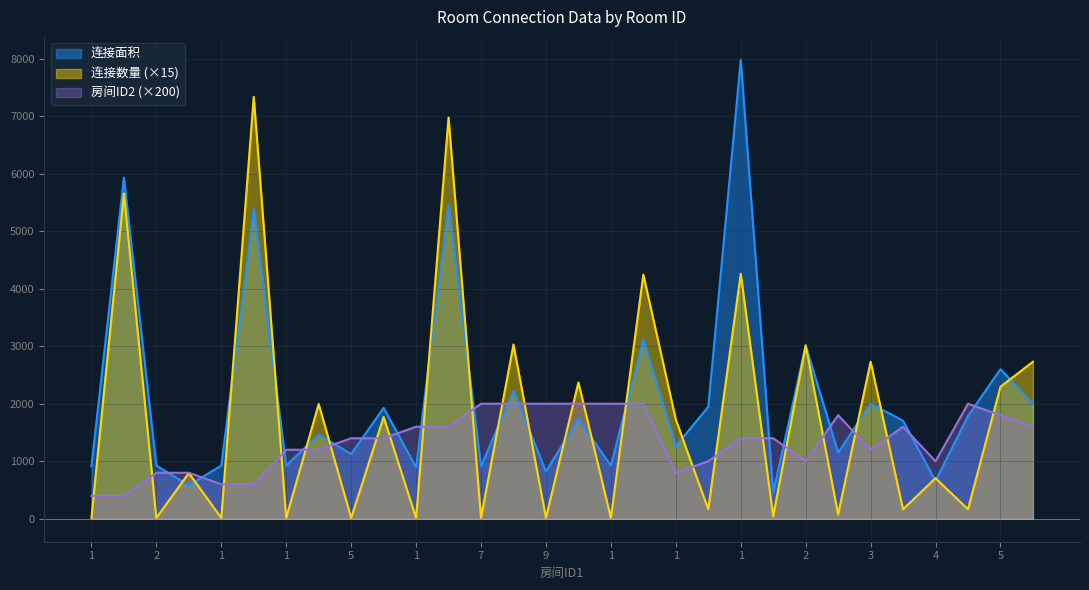

Which series has the largest total across all categories?

连接面积